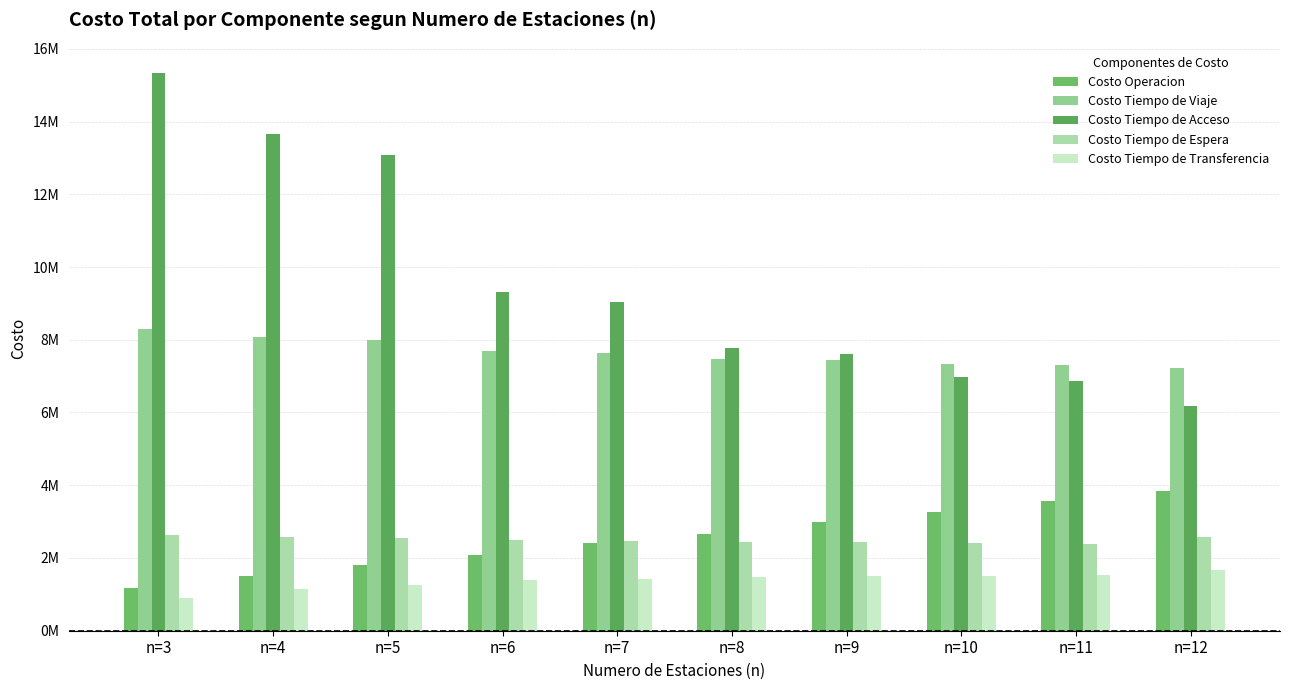

Reading left to right, transcribe all the data shown in this chart.

Costo Operacion: n=3=1178128.7	n=4=1493641.5	n=5=1809154.2	n=6=2082705.8	n=7=2398218.6	n=8=2671770.2	n=9=2987283.0	n=10=3260834.6	n=11=3576347.3	n=12=3829722.4
Costo Tiempo de Viaje: n=3=8285676.8	n=4=8082113.2	n=5=7994546.7	n=6=7686215.7	n=7=7649310.1	n=8=7462382.8	n=9=7439761.6	n=10=7329558.9	n=11=7316067.7	n=12=7214957.7
Costo Tiempo de Acceso: n=3=15326060.5	n=4=13646060.5	n=5=13086060.5	n=6=9306060.5	n=7=9026060.5	n=8=7766060.5	n=9=7598060.5	n=10=6968060.5	n=11=6856060.5	n=12=6170060.5
Costo Tiempo de Espera: n=3=2621941.7	n=4=2569332.5	n=5=2544831.4	n=6=2490310.8	n=7=2472669.9	n=8=2440540.0	n=9=2427546.1	n=10=2406087.5	n=11=2396137.1	n=12=2563476.9
Costo Tiempo de Transferencia: n=3=893381.1	n=4=1158335.0	n=5=1244104.4	n=6=1388388.3	n=7=1428405.9	n=8=1470129.2	n=9=1492916.5	n=10=1511293.3	n=11=1525847.7	n=12=1659176.2